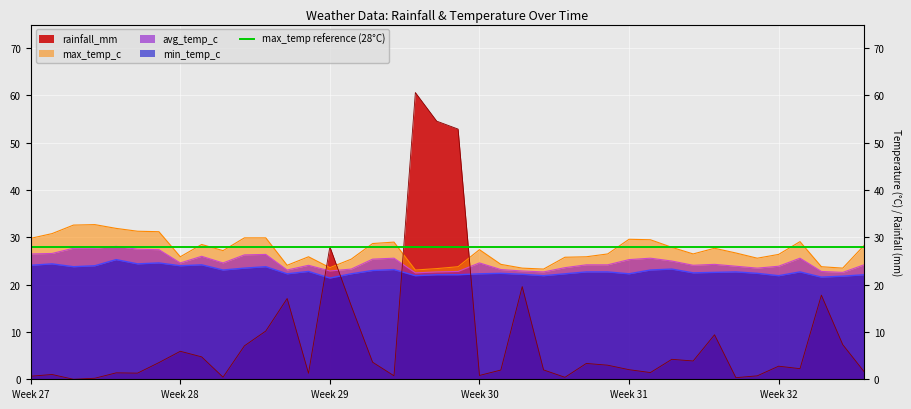

What position from the left is Week 30?

22